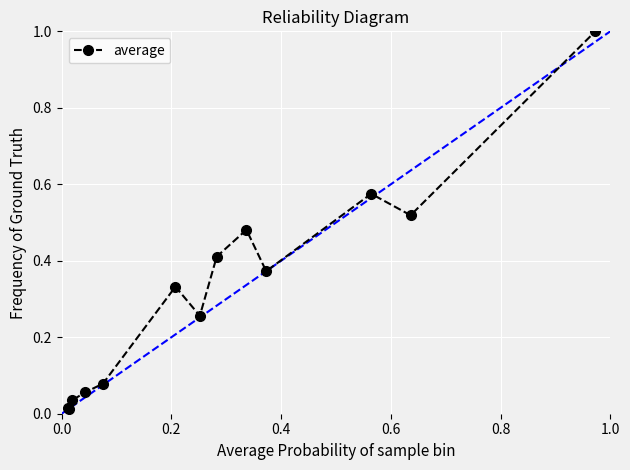

What is the difference between the maximum and second lowest values?

1.0